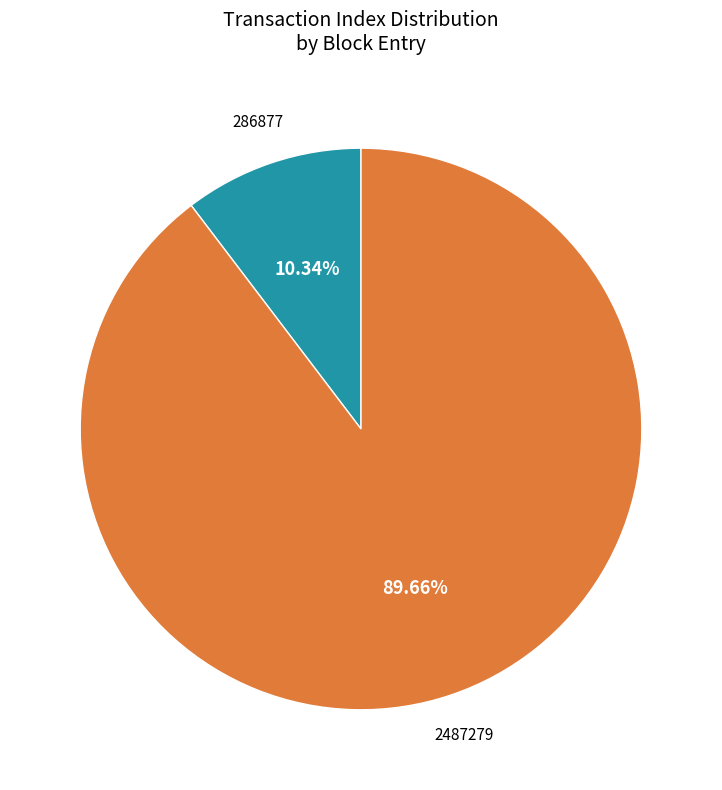

Does any single category account for the majority?

Yes